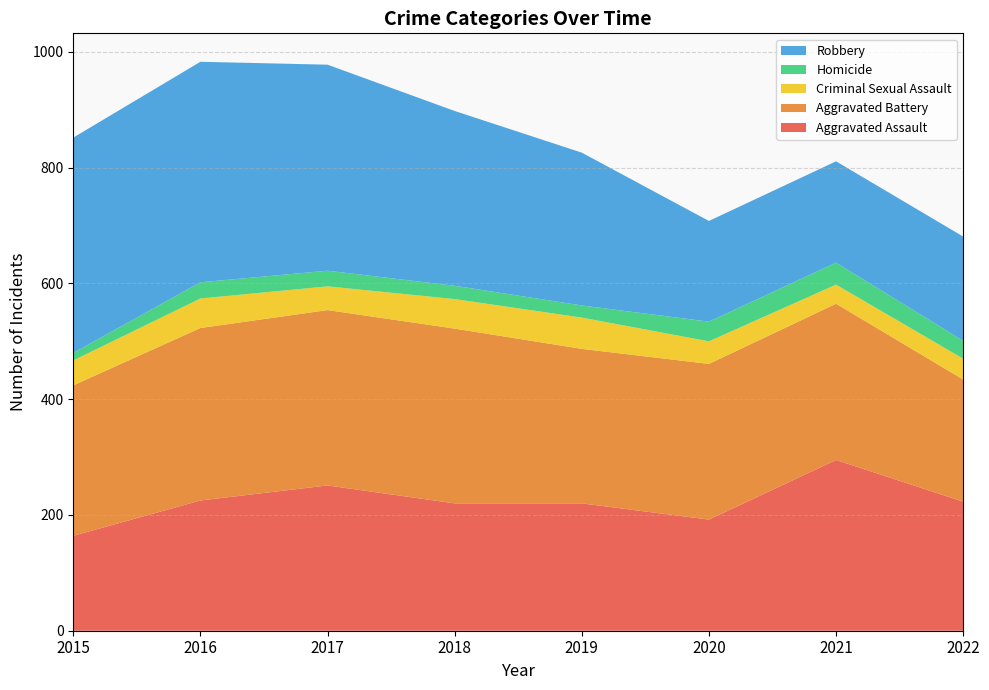

Reading right to left, list all the values displayed in this chart.

Aggravated Assault: 223	295	192	220	220	251	225	164
Aggravated Battery: 211	270	269	267	302	303	298	260
Criminal Sexual Assault: 36	33	39	54	51	41	51	43
Homicide: 31	38	34	21	23	27	28	13
Robbery: 180	175	174	264	302	356	381	372